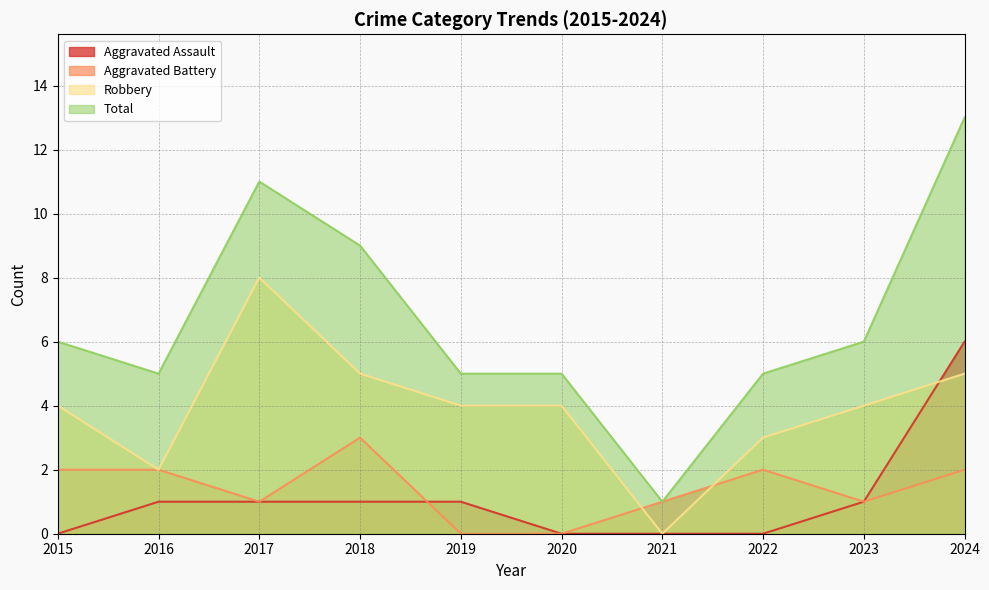

Which series changed the most between 2018 and 2020?

Total